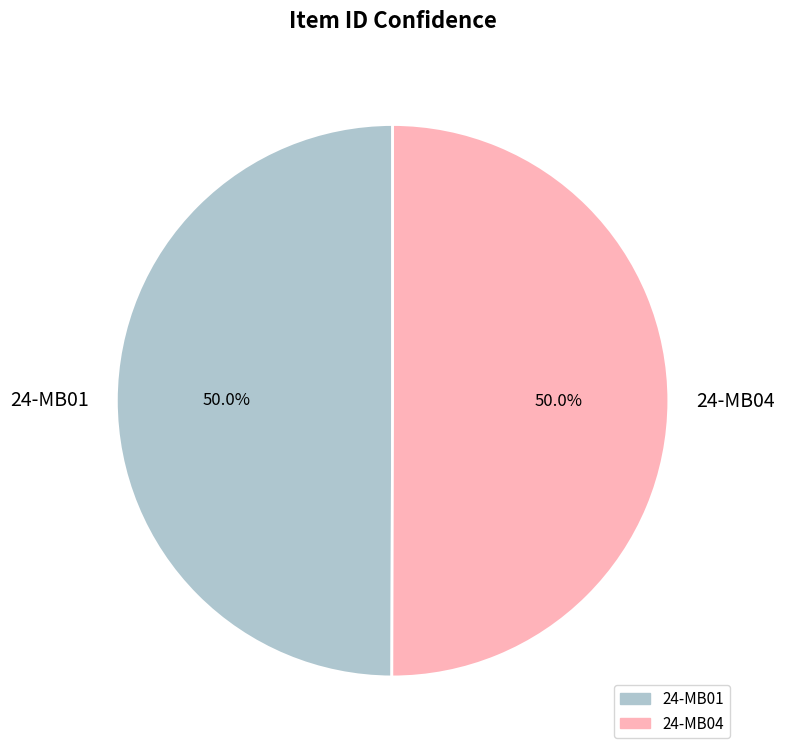

True or false: 24-MB01 accounts for 50% of the total.

True